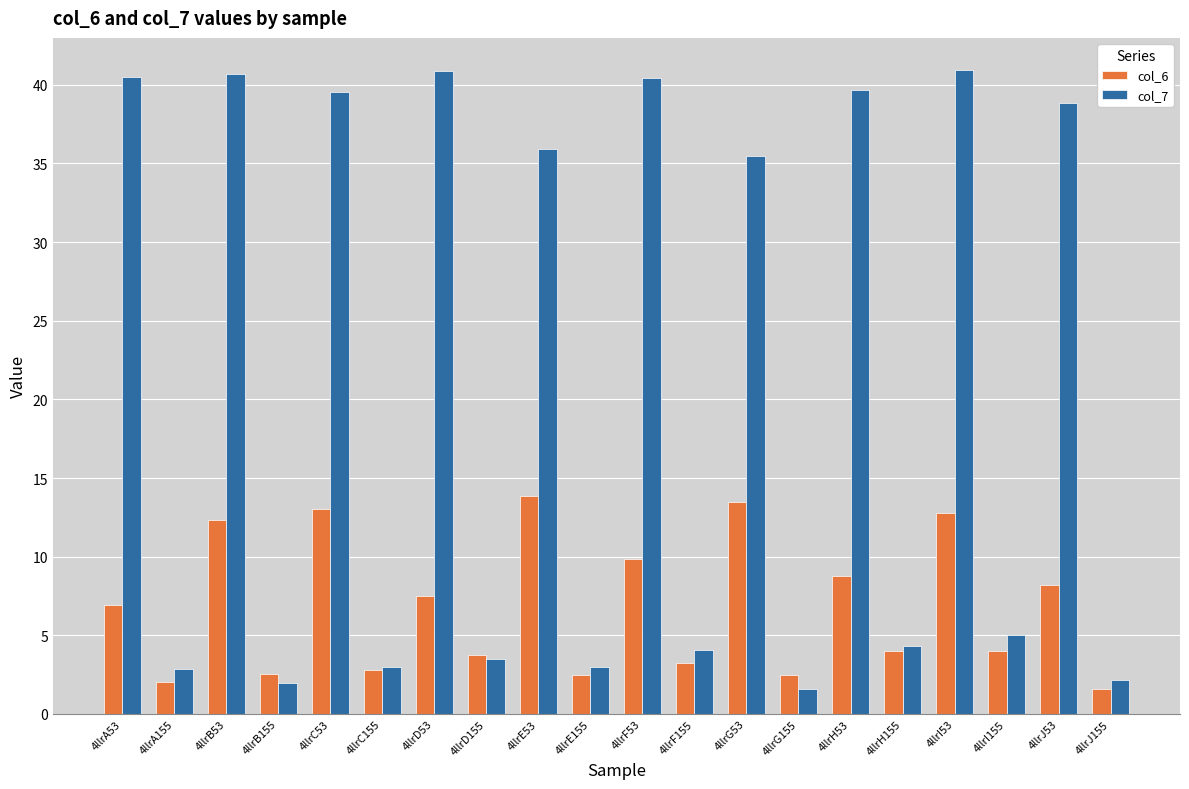

Rank the series by their maximum value, from lowest to highest.

col_6, col_7